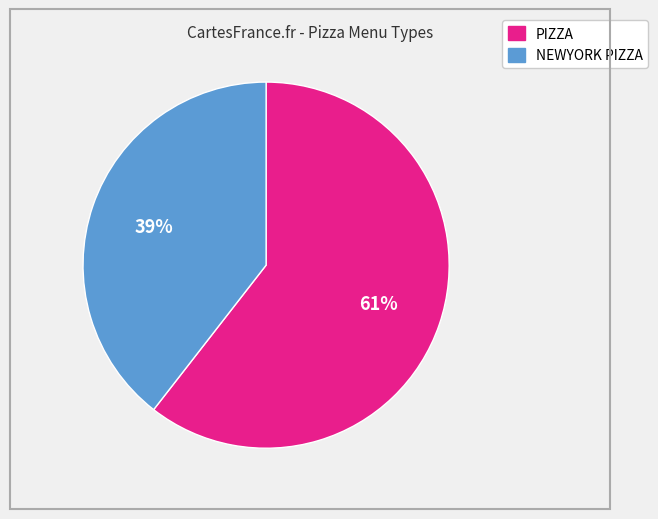

To the nearest percent, what portion does NEWYORK PIZZA represent?

39%